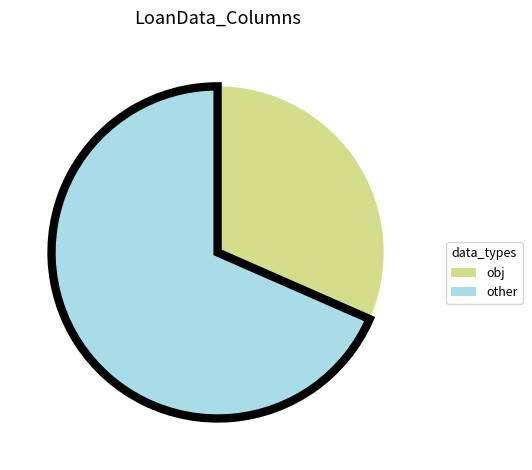

Is there any slice that represents more than half of the pie?

Yes